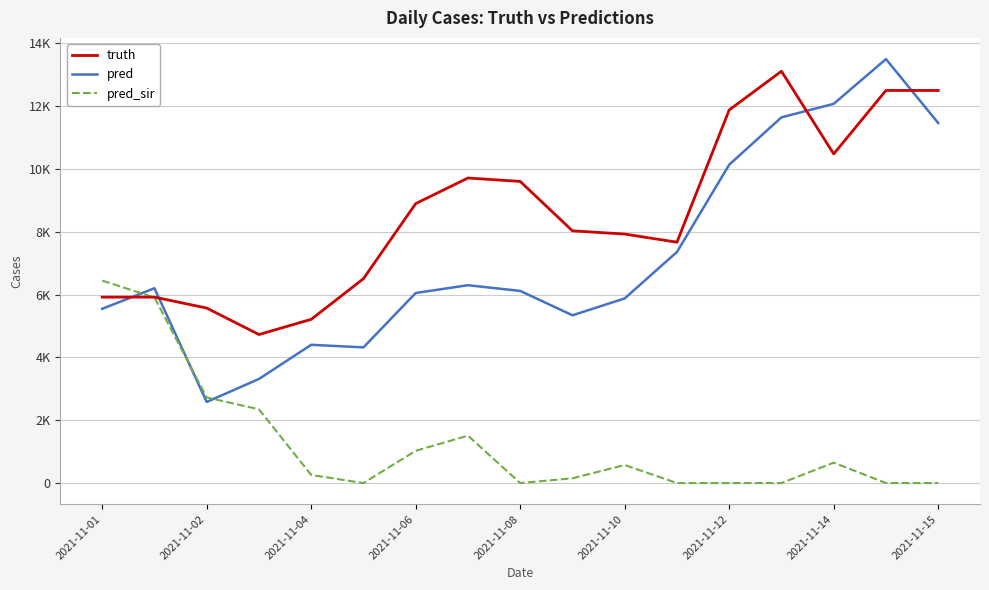

True or false: truth and pred cross at least once.

True